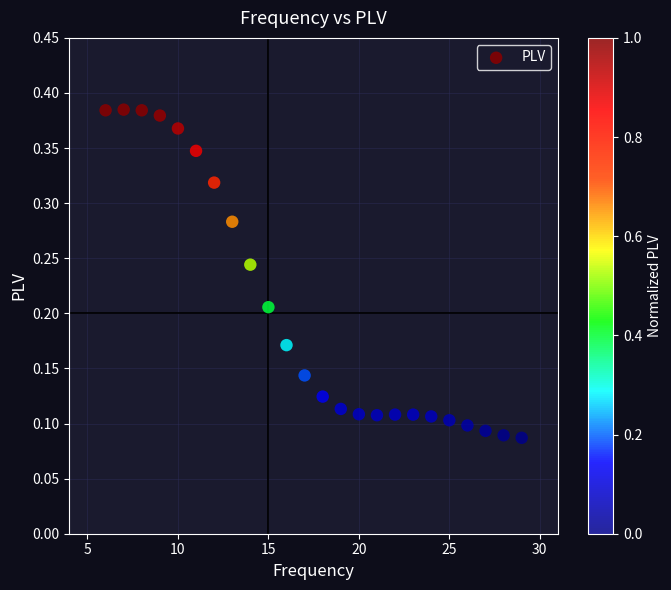

What is the range of X values (max minus min)?

23.0